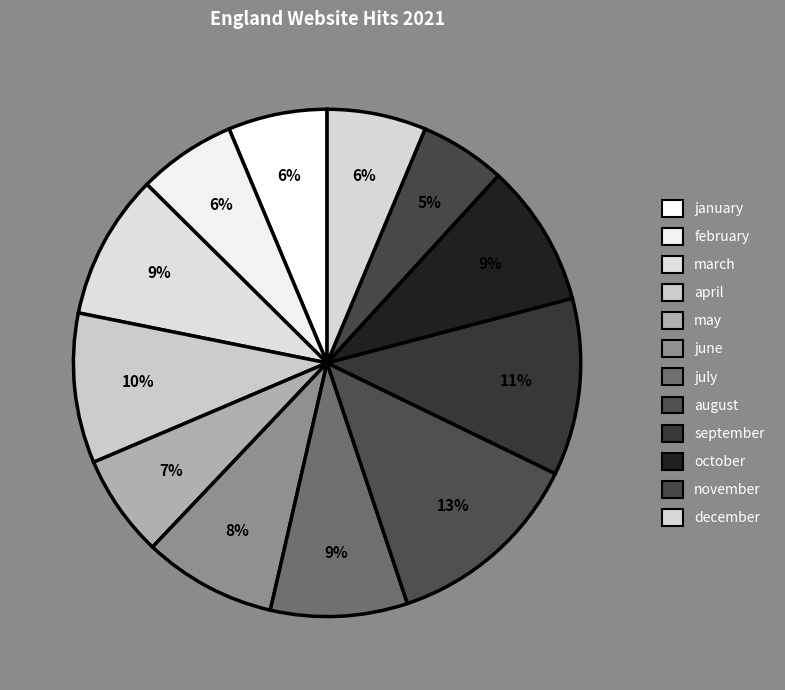

Approximately how many times larger is the value at april compared to may?

1.5